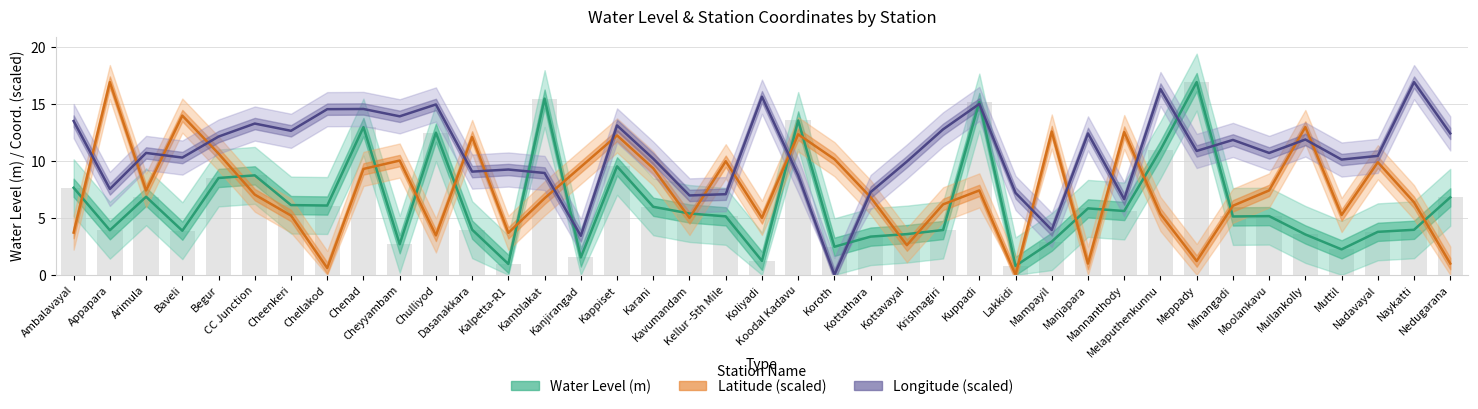

List the labels in order of Longitude (scaled) value, smallest first.

Koroth, Kanjirangad, Mampayil, Mannanthody, Kavumandam, Kellur -5th Mile, Lakkidi, Kottathara, Appapara, Koodal Kadavu, Kamblakat, Dasanakkara, Kalpetta-R1, Kottavayal, Muttil, Karani, Baveli, Nadavayal, Arimula, Moolankavu, Meppady, Minangadi, Mullankolly, Begur, Manjapara, Nedugarana, Cheenkeri, Krishnagiri, Kappiset, CC Junction, Ambalavayal, Cheyyambam, Chellakod, Chenad, Chulliyod, Kuppadi, Koliyadi, Melaputhenkunnu, Naykatti